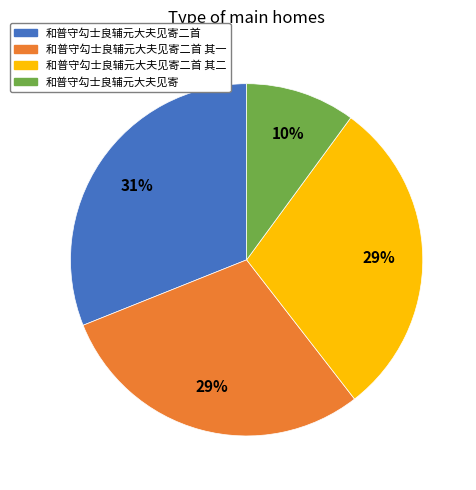

To the nearest percent, what portion does 和普守勾士良辅元大夫见寄 represent?

10%